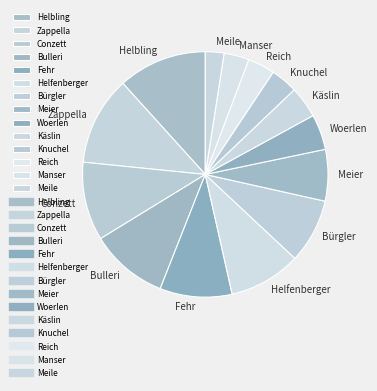

Is it true that Meile is 2% of the pie?

True